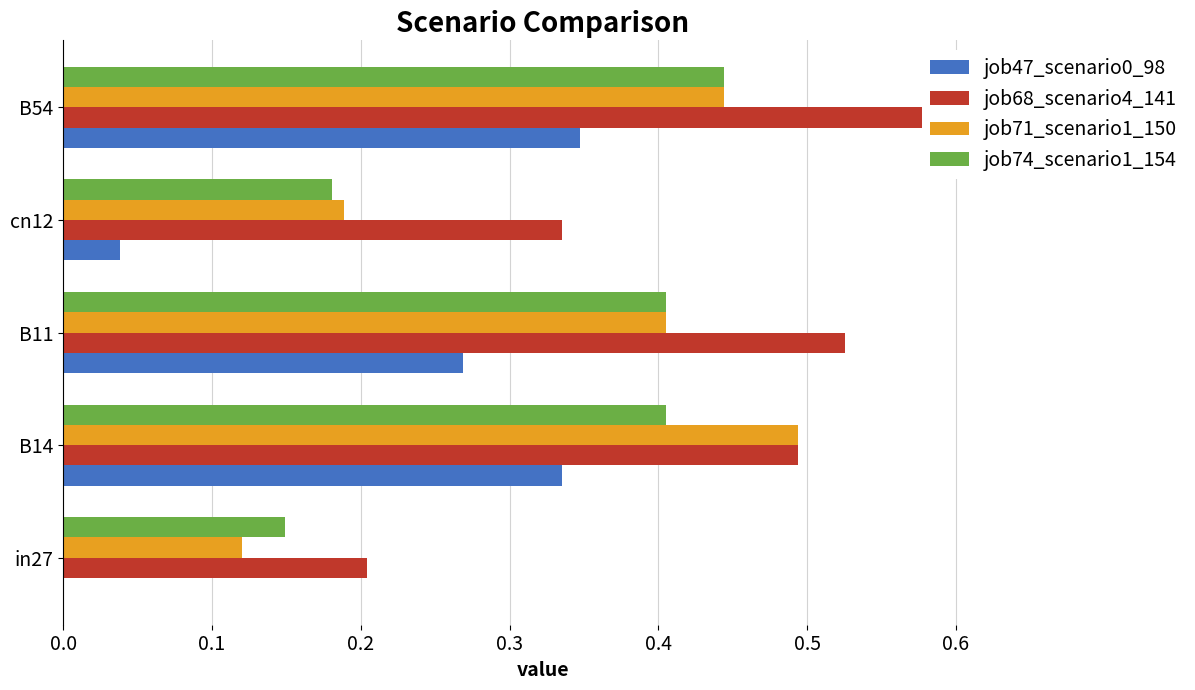

Count the job68_scenario4_141 values in the range 0 to 1.

5